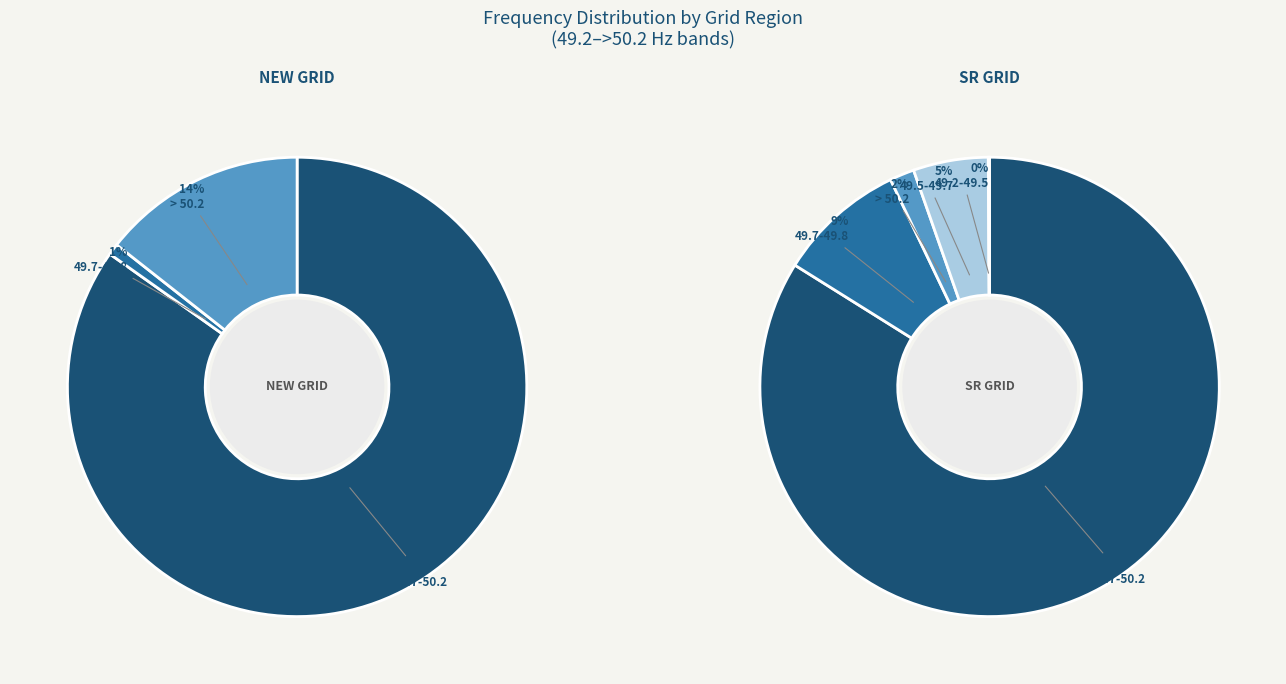

Which has a higher value, SR GRID or NEW GRID?

SR GRID